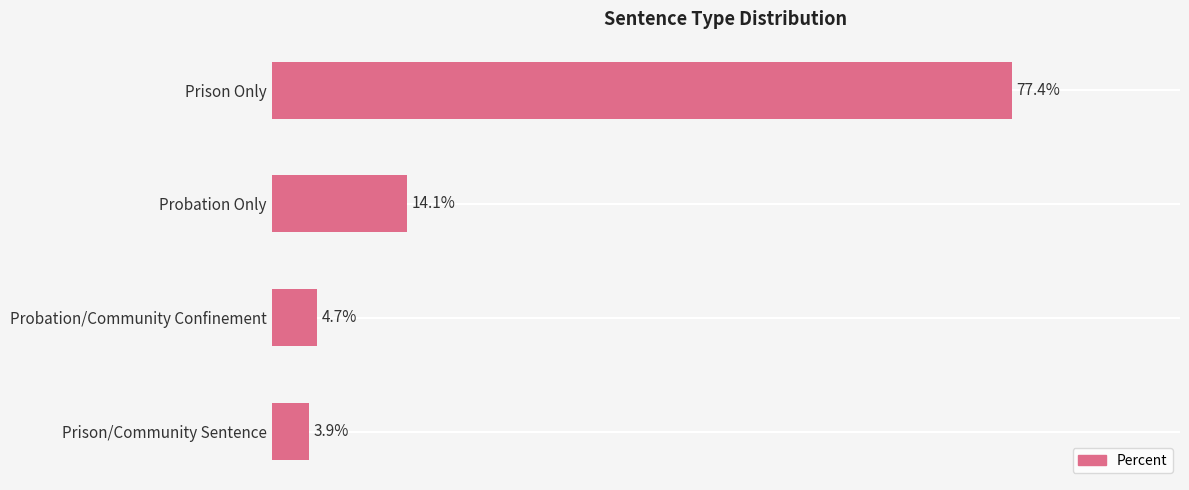

Does the chart contain any negative values?

No